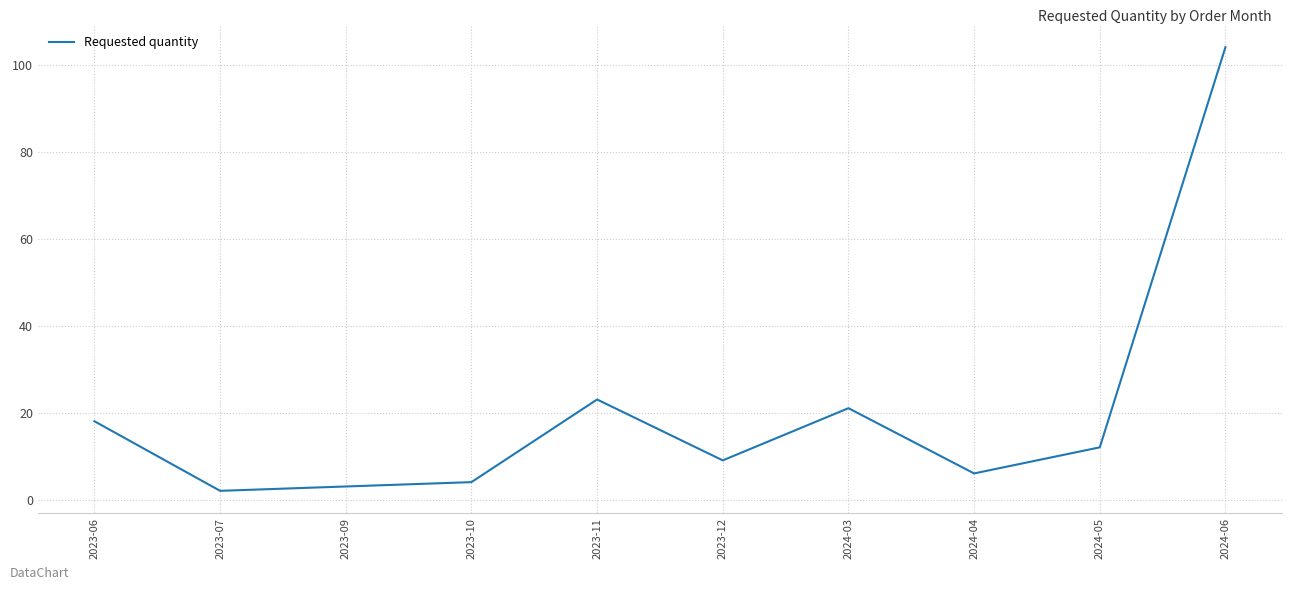

What position from the left is 2023-11?

5